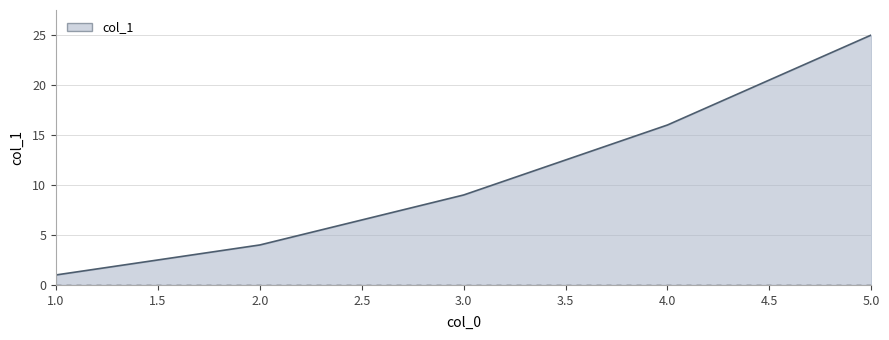

What is the sum of all values?

55